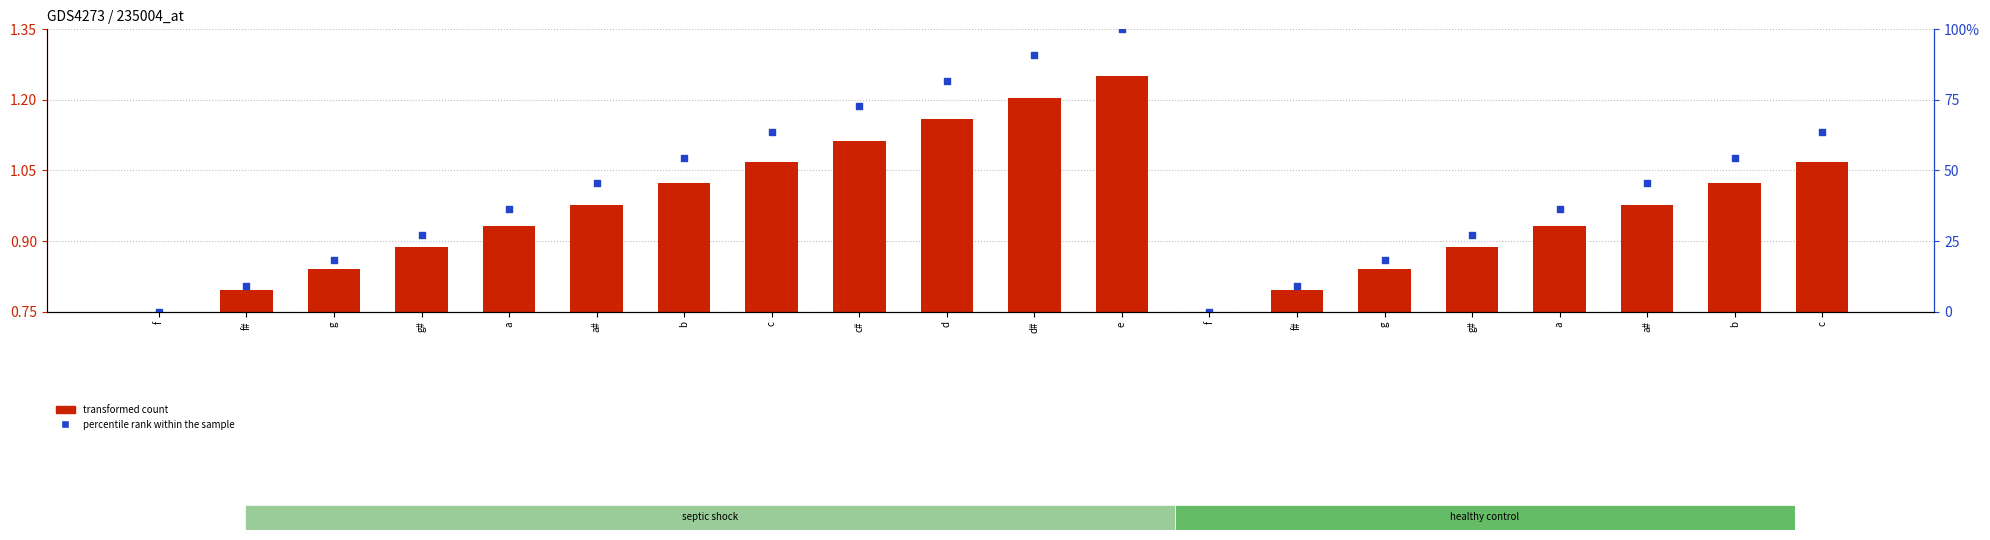

Which series reaches the minimum Y coordinate?

transformed count